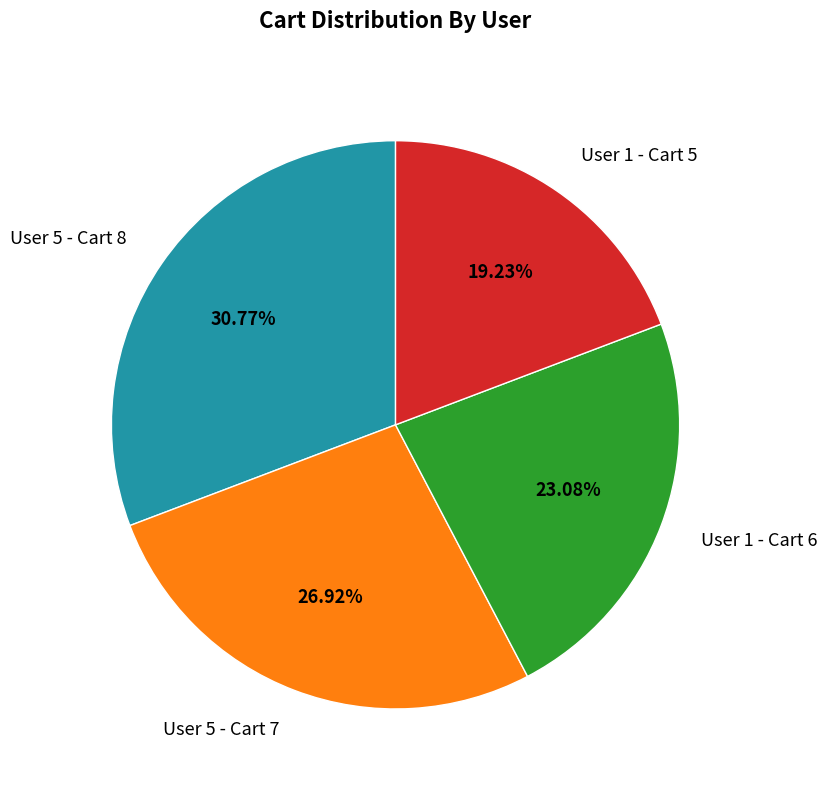

What percentage is the User 1 - Cart 6 slice, to the nearest percent?

23%